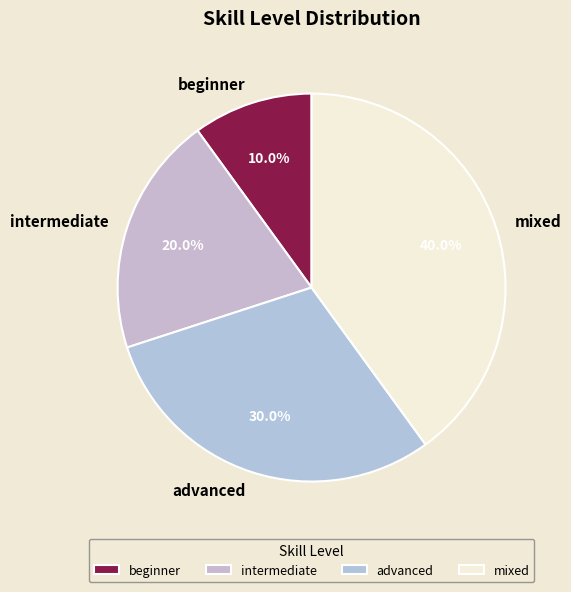

To the nearest percent, what is the combined percentage of intermediate and mixed?

60%